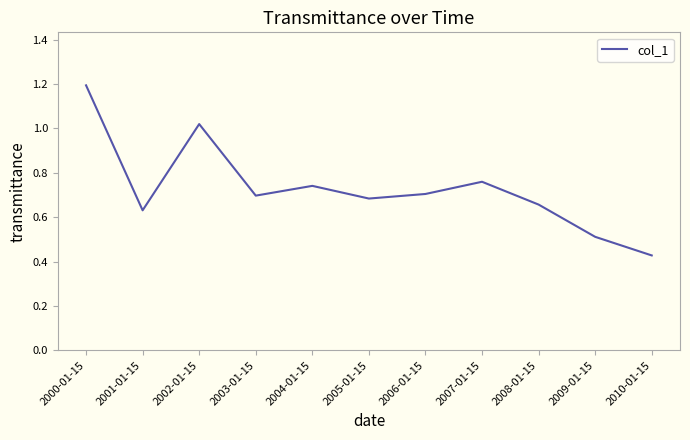

At which label is the value closest to 0?

2010-01-15